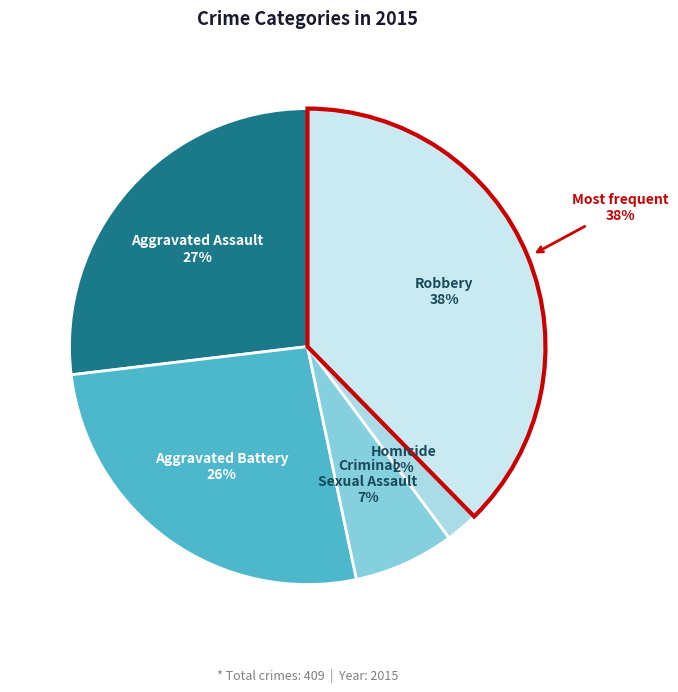

Is there any slice that represents more than half of the pie?

No